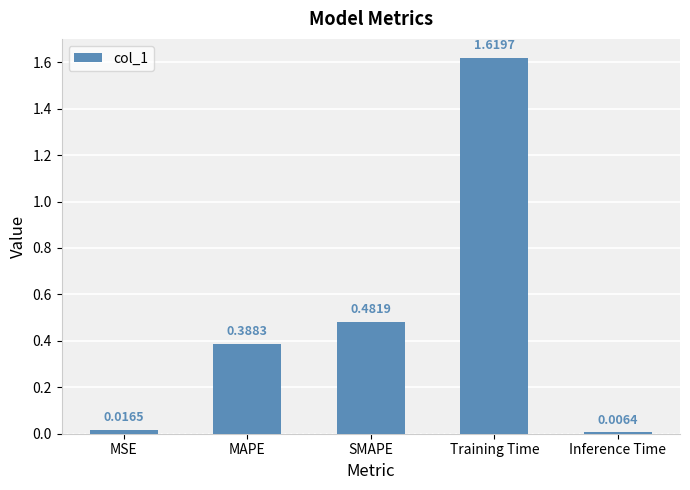

Where is the data nearest to the value 0?

Inference Time